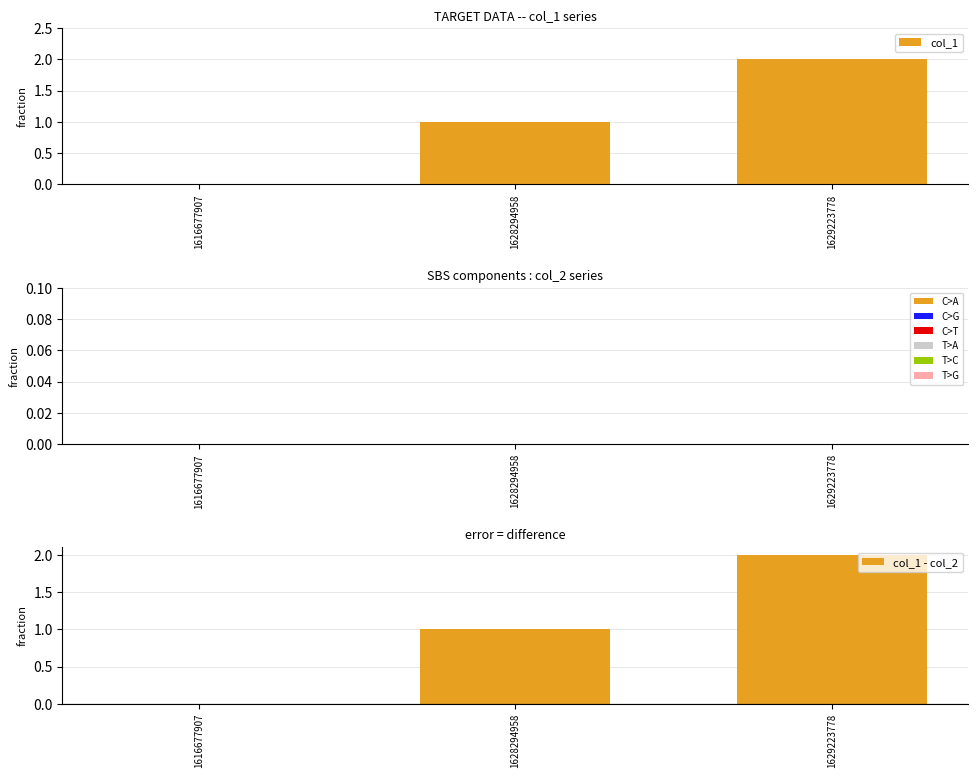

What is the difference between the col_1 - col_2 values at 1628294958 and 1616677907?

1